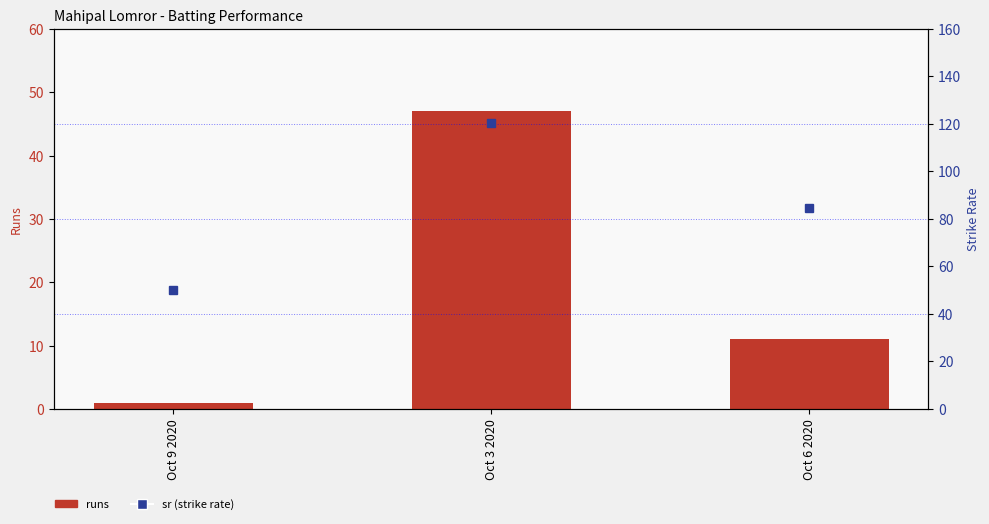

Which series has the largest total across all categories?

sr (strike rate)